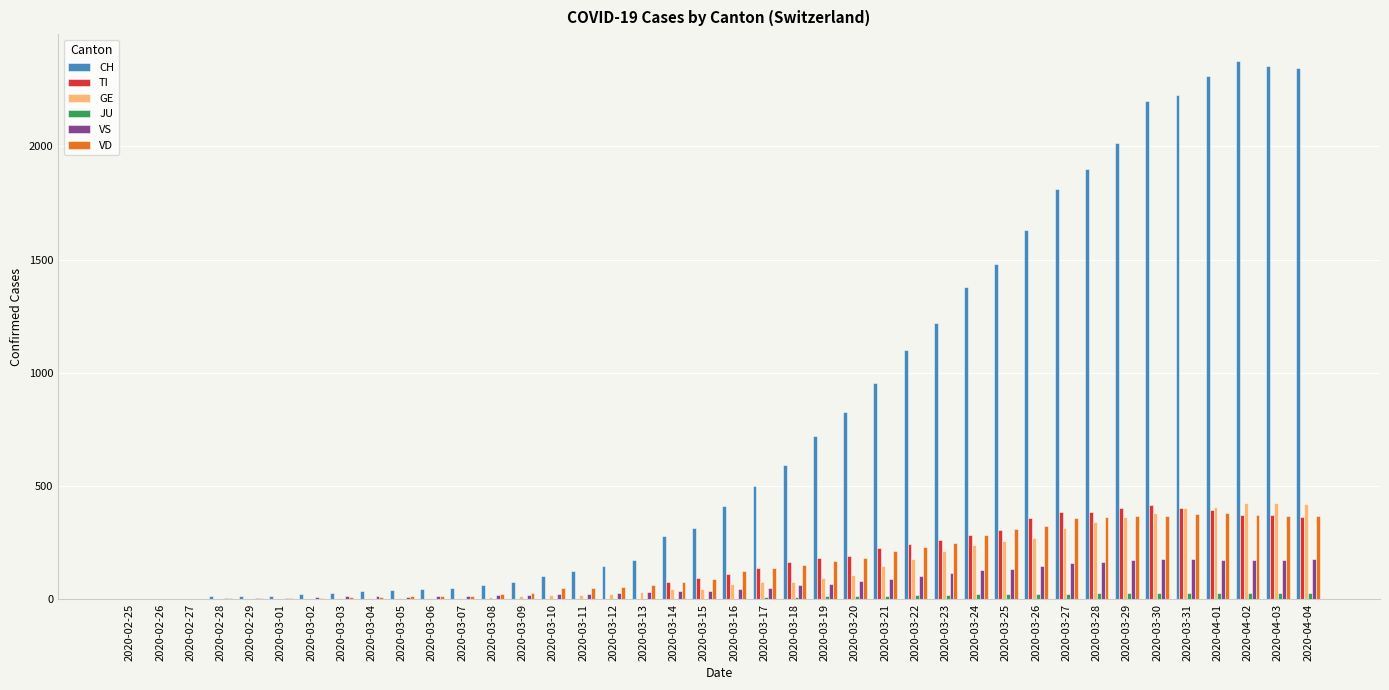

What is the greatest value displayed?

2377